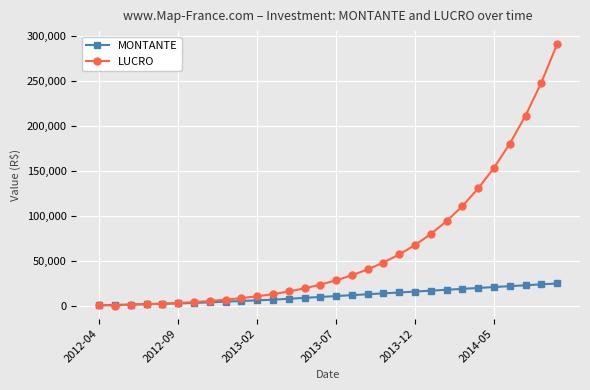

Which series has the largest range (max minus min)?

LUCRO